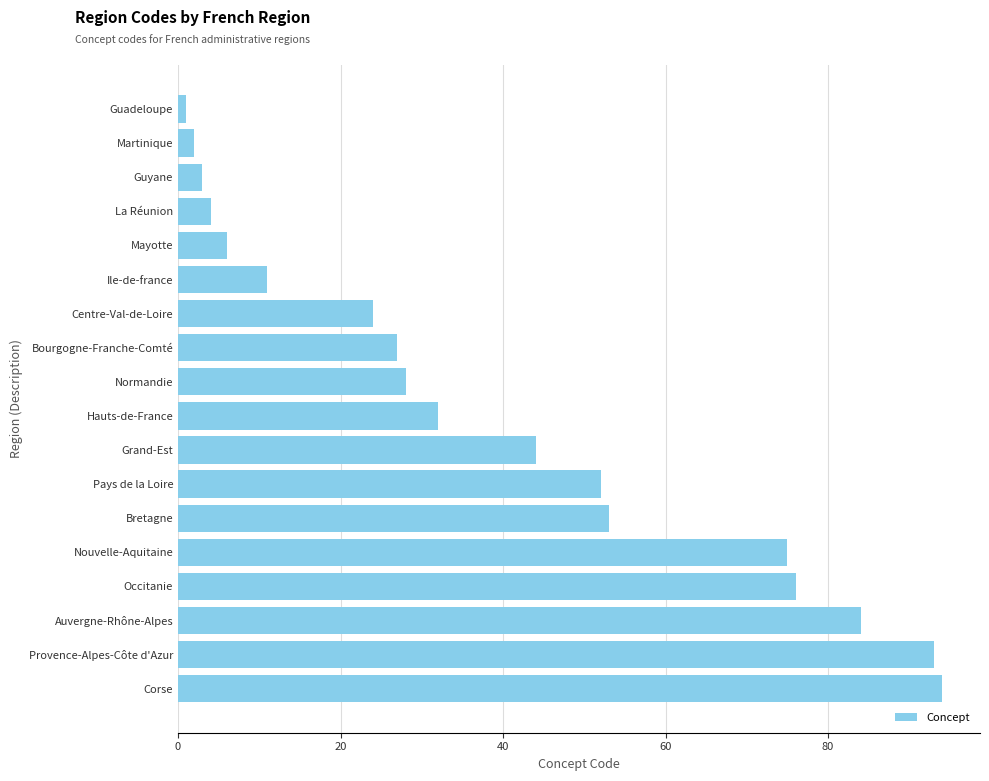

What is the minimum value shown in the chart?

1